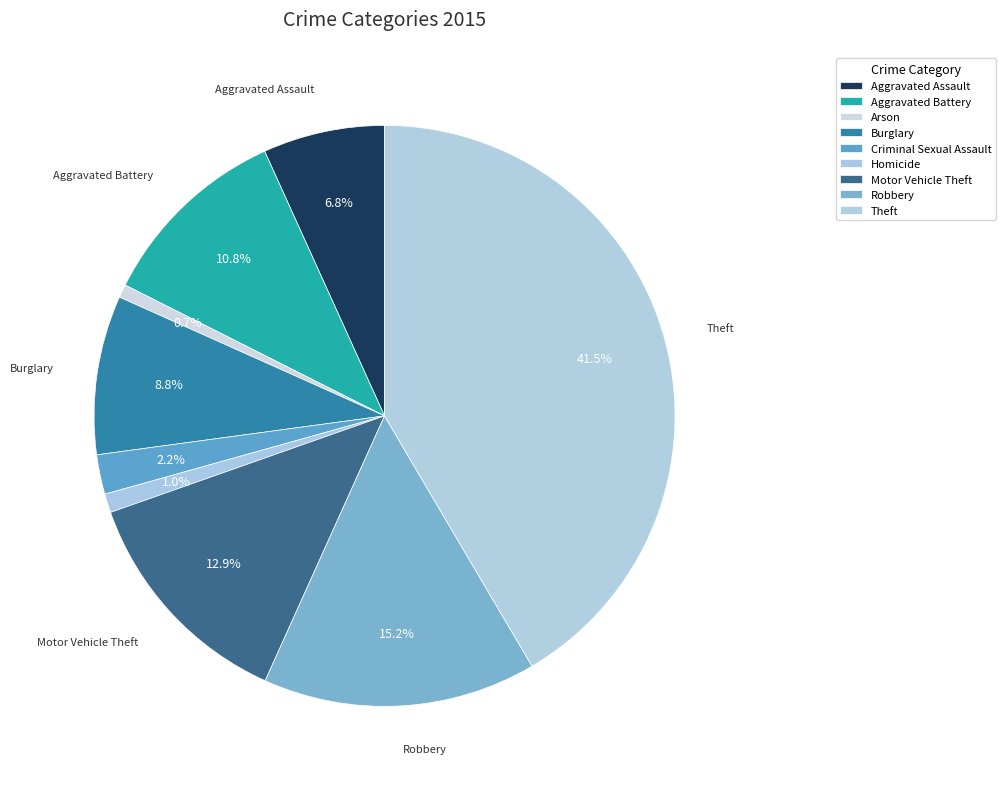

Which slice is the smallest?

Arson